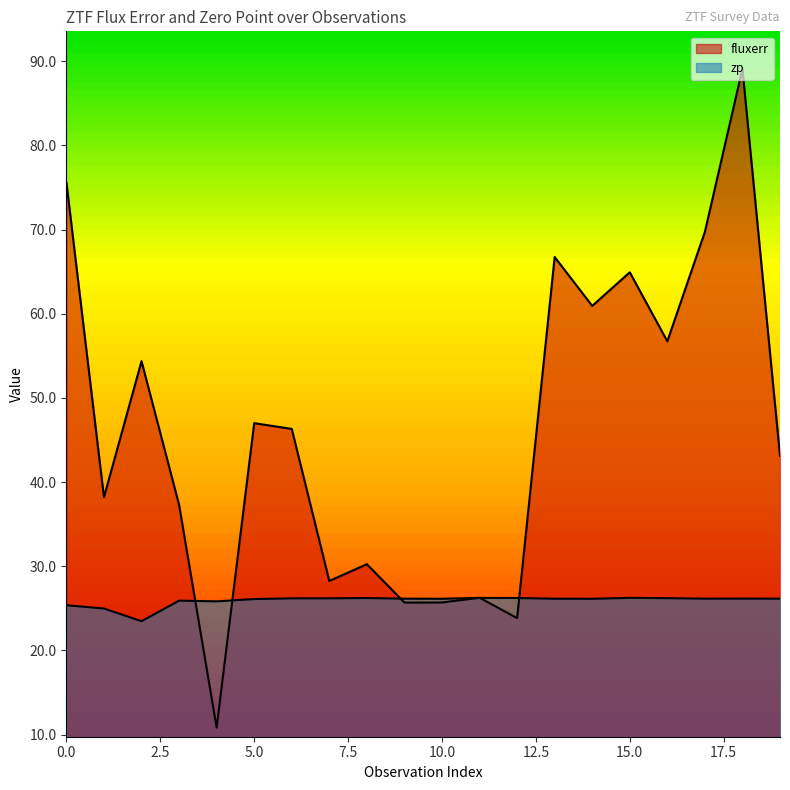

What is the difference between the second highest and minimum values in the fluxerr series?

64.8